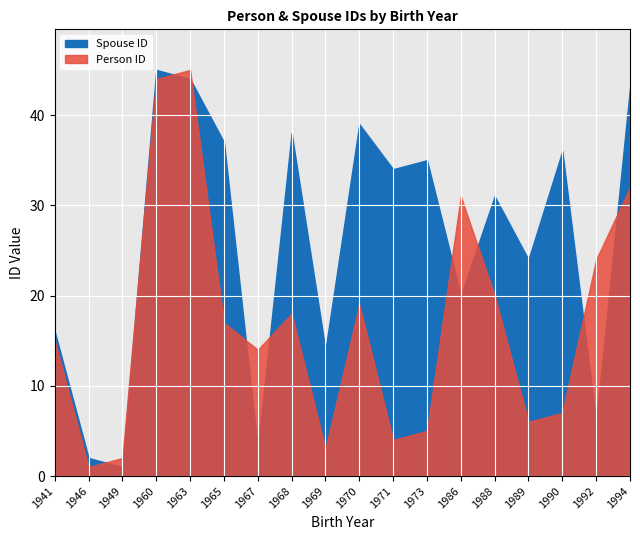

Between which two adjacent categories do Person ID and Spouse ID first intersect?

1946 and 1949